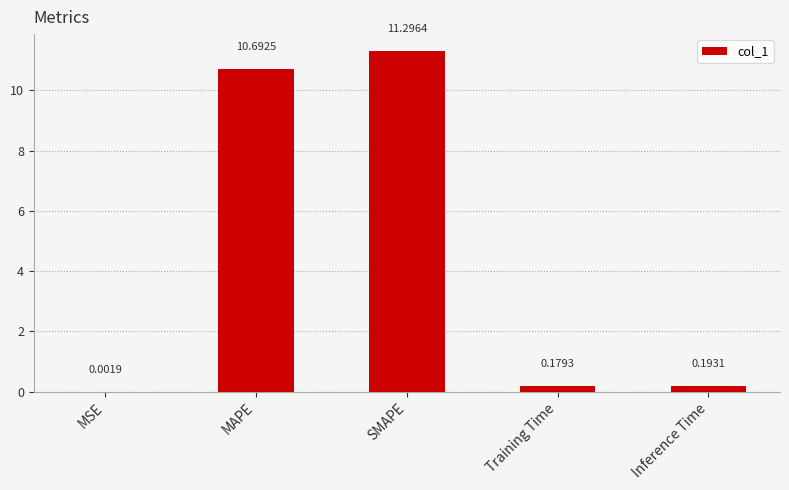

At which label is the value closest to 5?

Inference Time